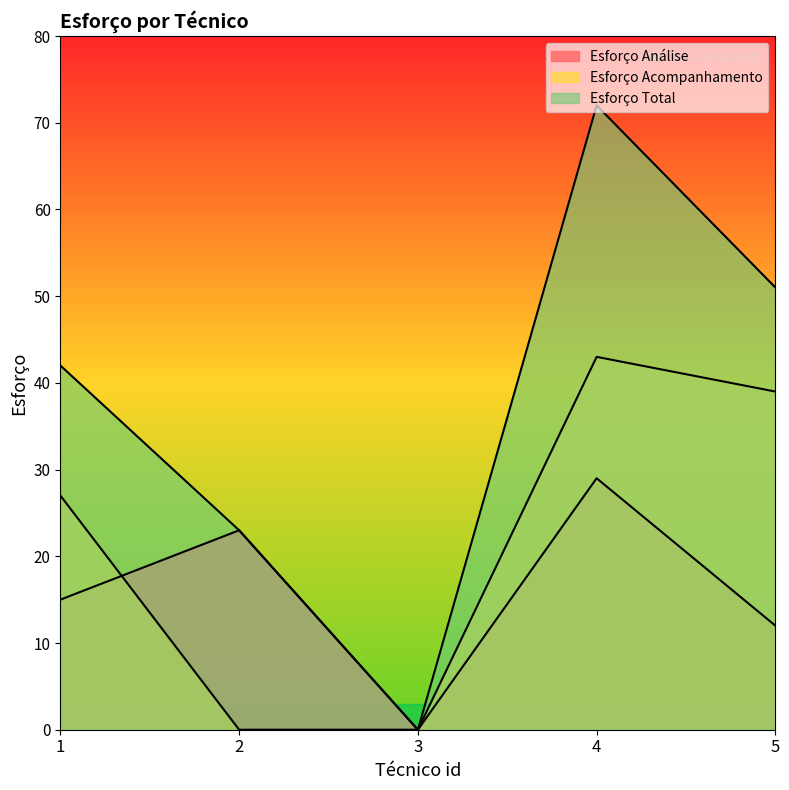

At which label does Esforço Total first exceed 42?

4